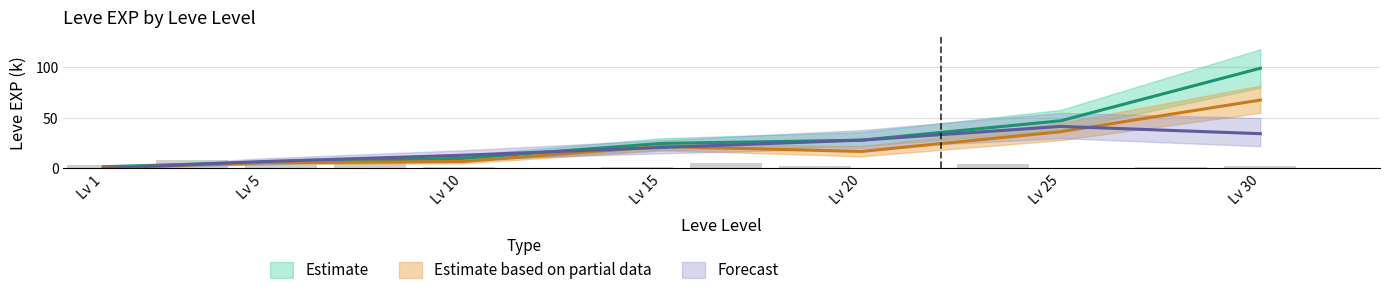

How many data points in Estimate are less than 24?

3